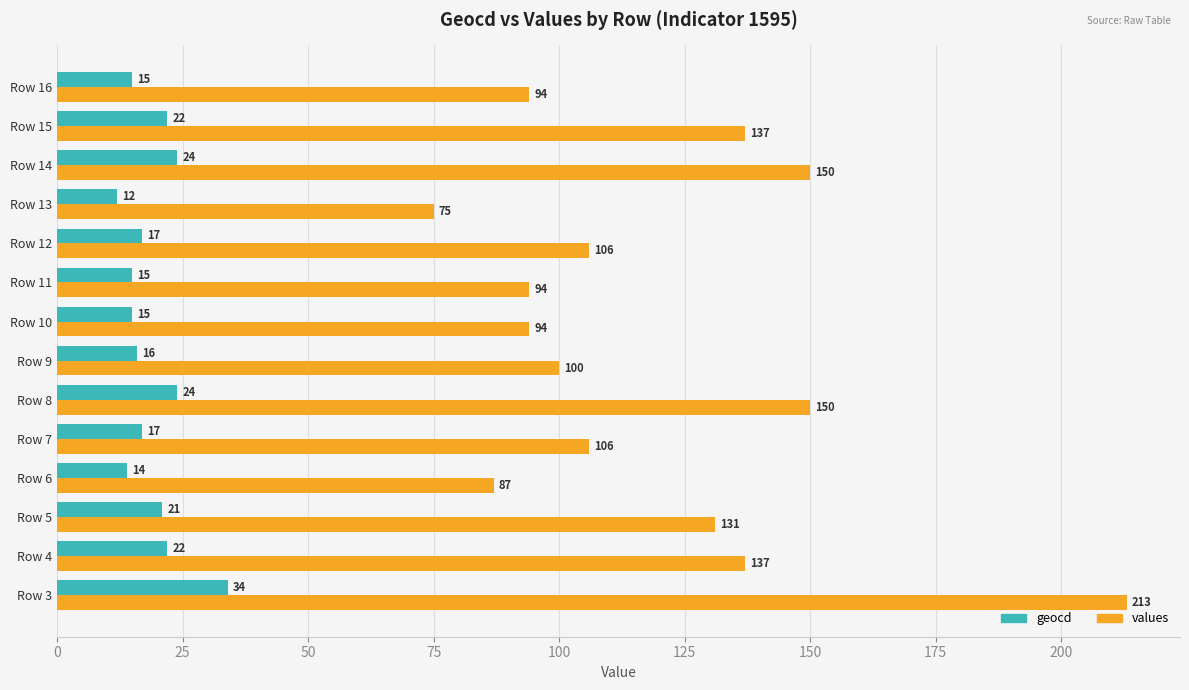

Read the values value at Row 9, to the nearest 10.

100